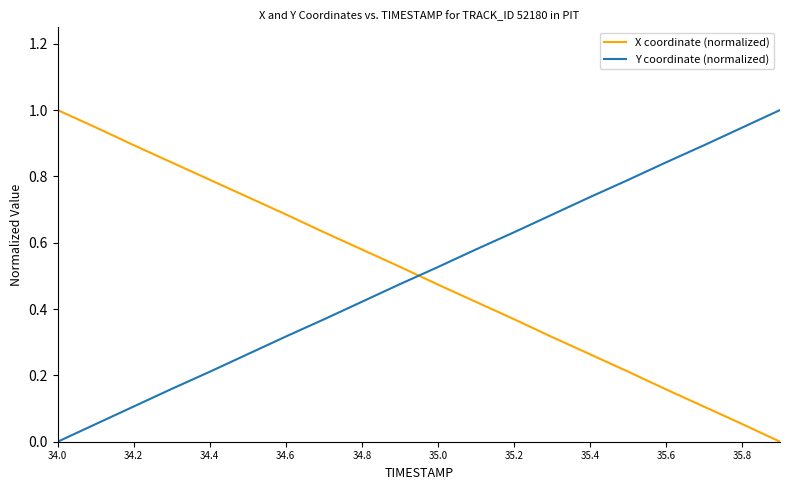

What is the maximum value shown in the chart?

1.0